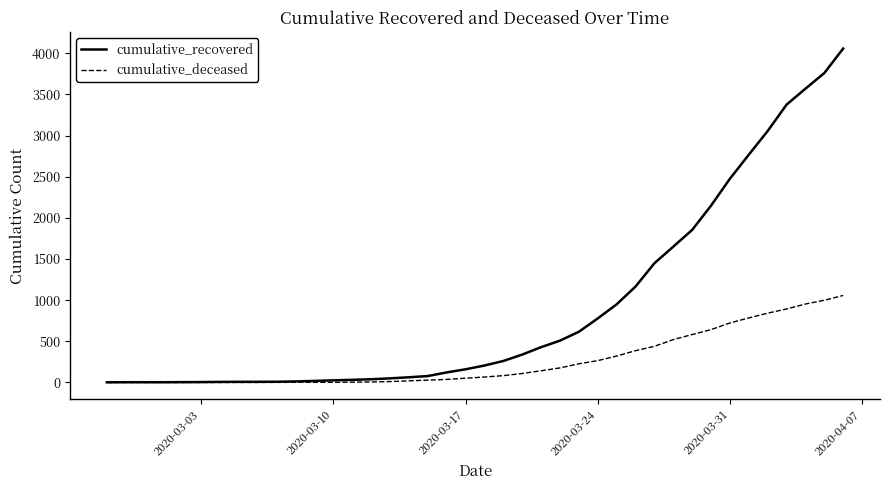

What are all the series names shown in the legend?

cumulative_recovered, cumulative_deceased